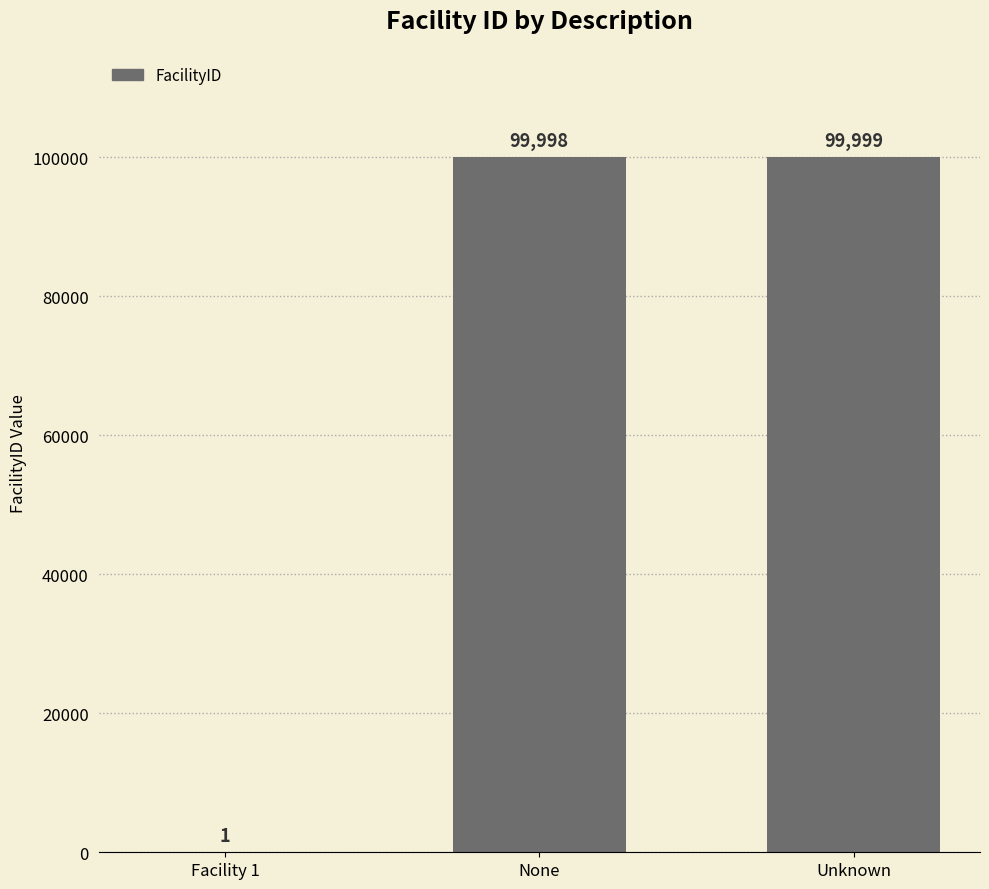

The value at None is 150334. True or false?

False